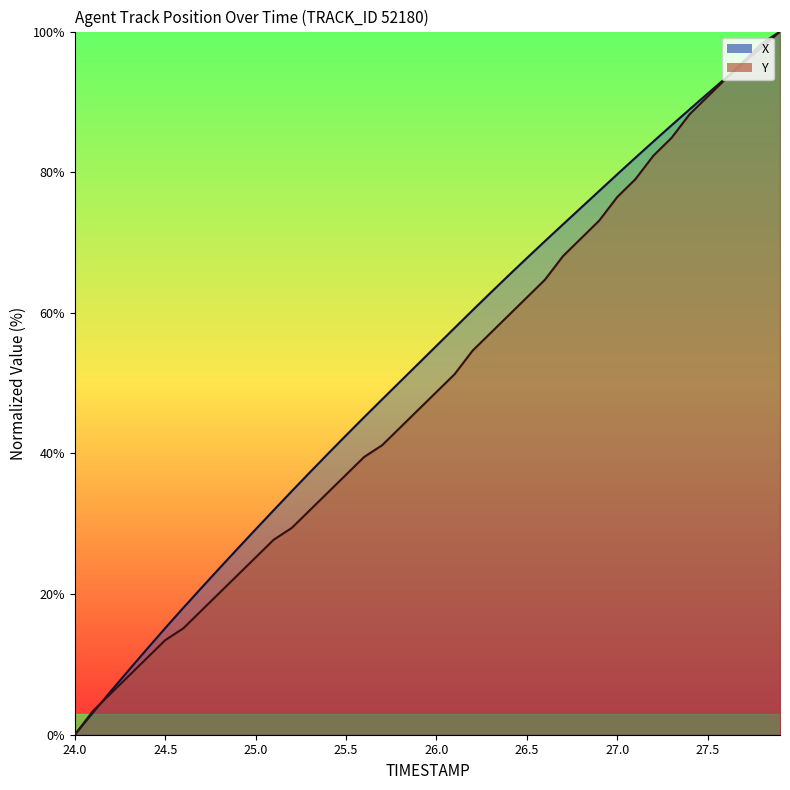

What is the difference between the Y values at 25.3 and 26.3?

25.2